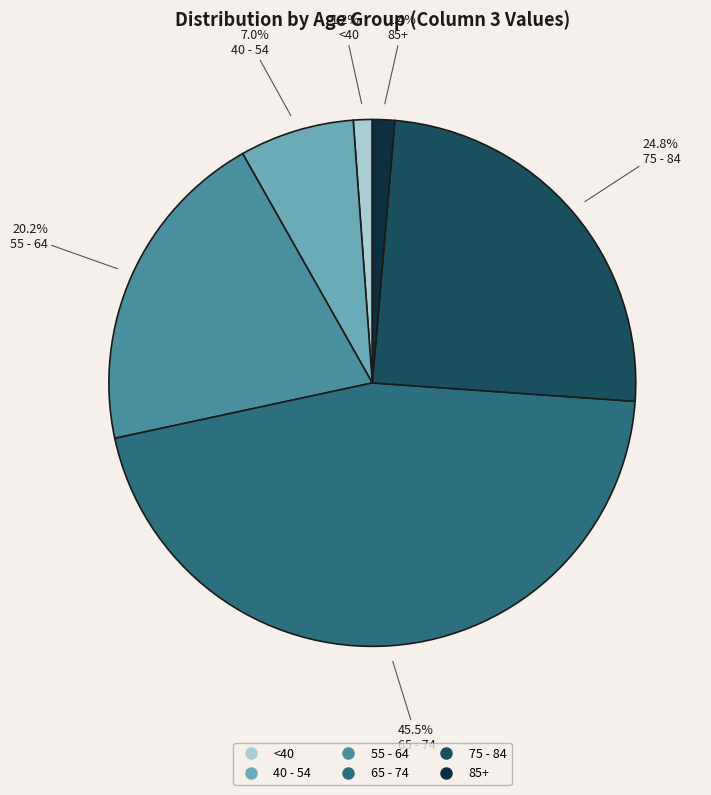

Does any single category account for the majority?

No